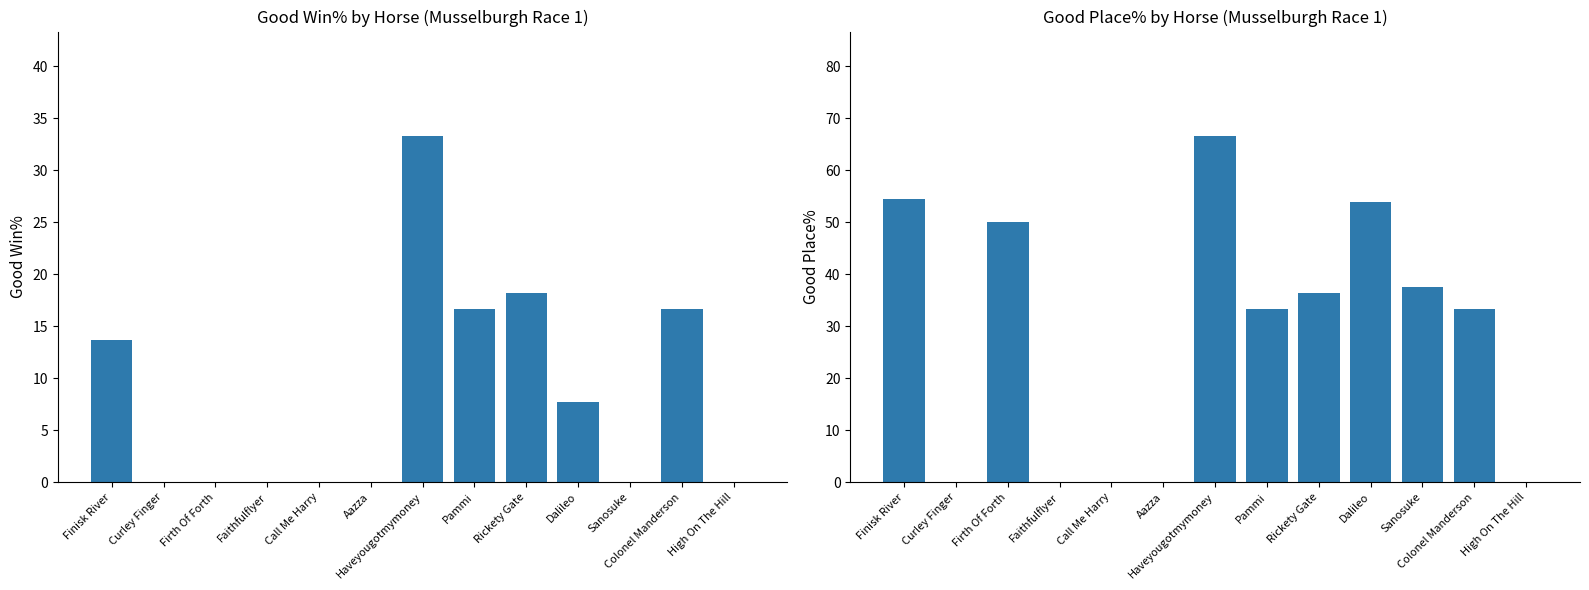

What is the label of the 2nd bar from the right?

Colonel Manderson